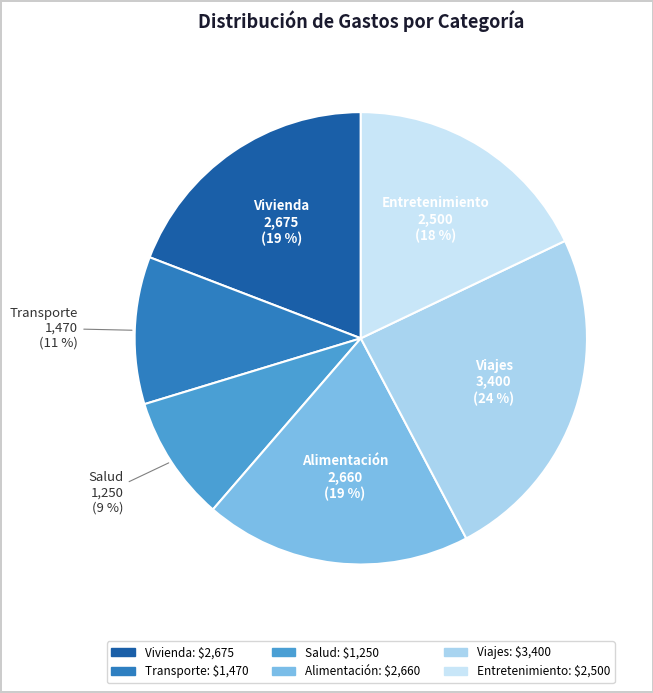

What percentage is the Salud slice, to the nearest percent?

9%